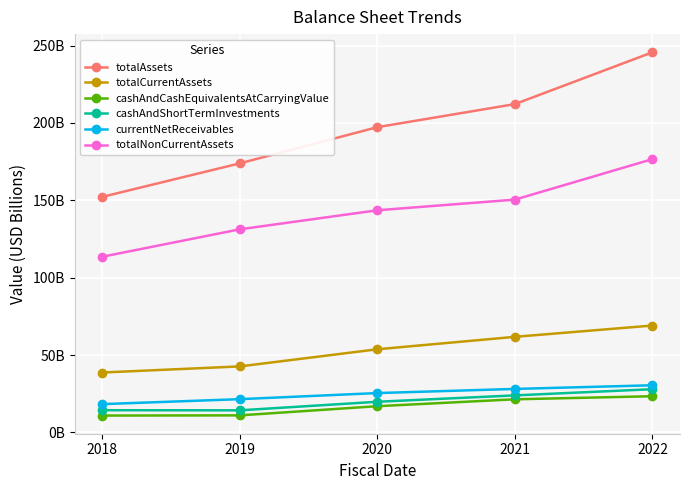

True or false: totalNonCurrentAssets has a value of 113.5 at 2018.

True